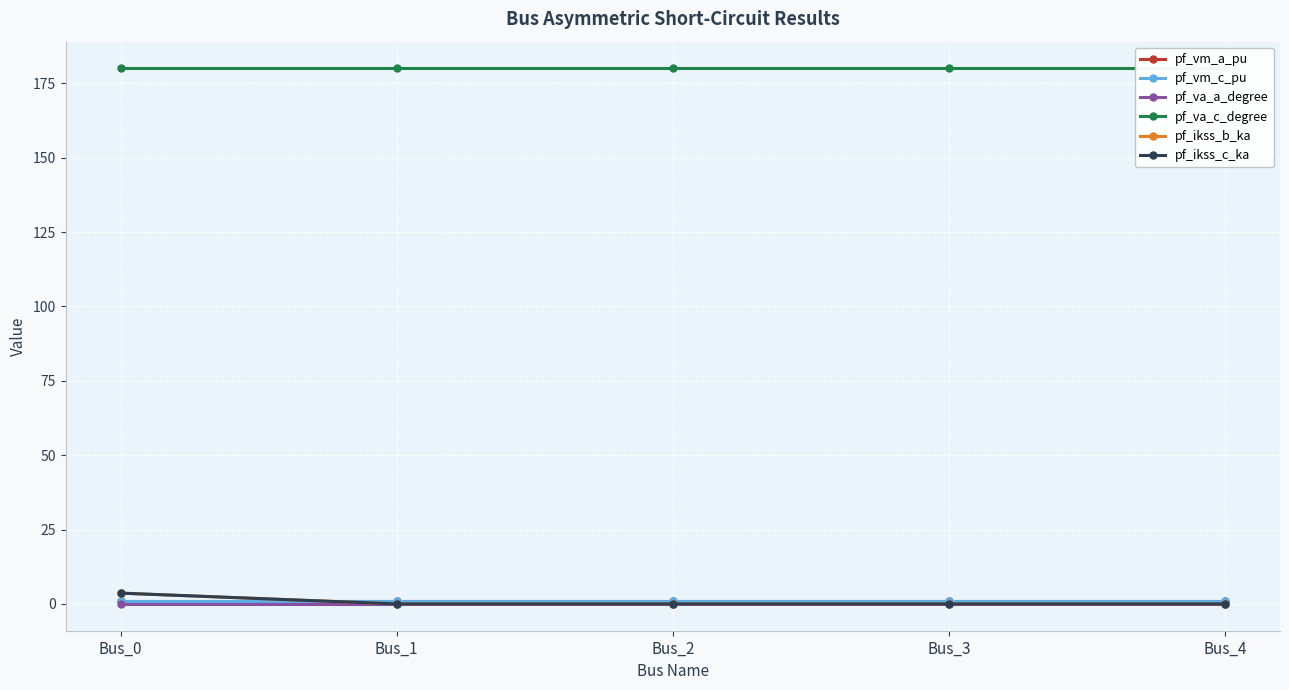

Rank the series at Bus_1 from highest to lowest value.

pf_va_c_degree, pf_vm_c_pu, pf_vm_a_pu, pf_va_a_degree, pf_ikss_b_ka, pf_ikss_c_ka